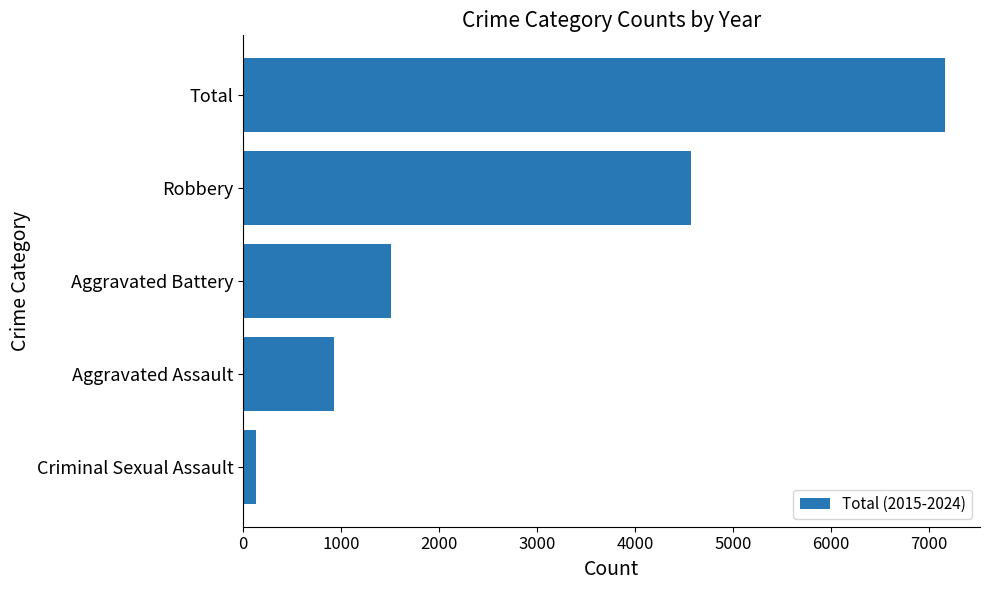

Reading top to bottom, what are all the values shown in this chart?

7161	4572	1509	929	128